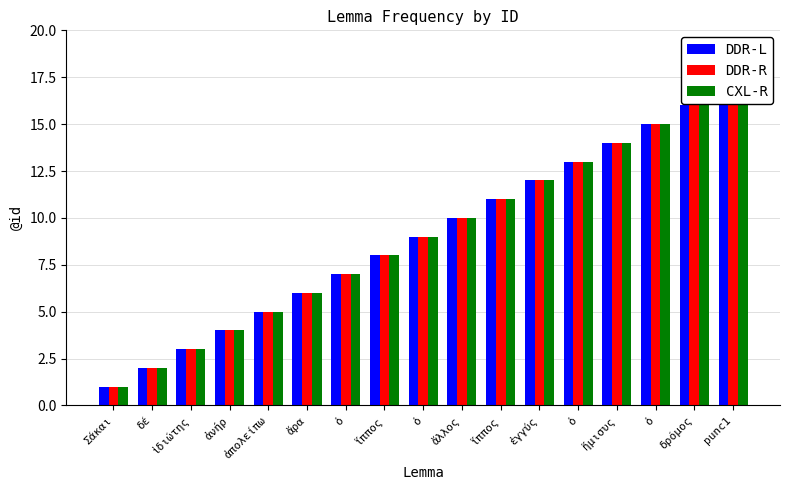

At which category is the sum across all series the highest?

punc1